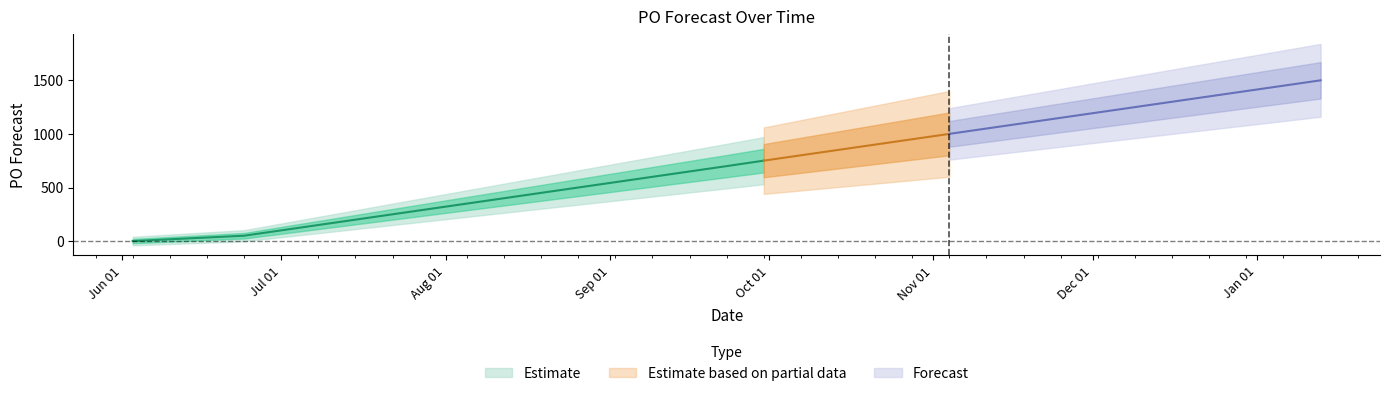

Does the chart display data point markers on the line(s)?

No